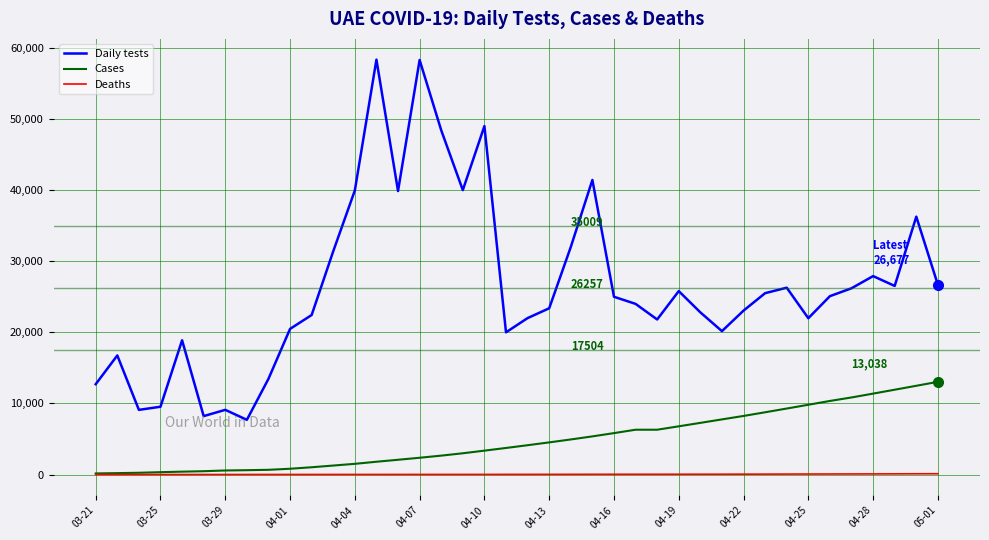

Is this an area chart (filled region under the line)?

No